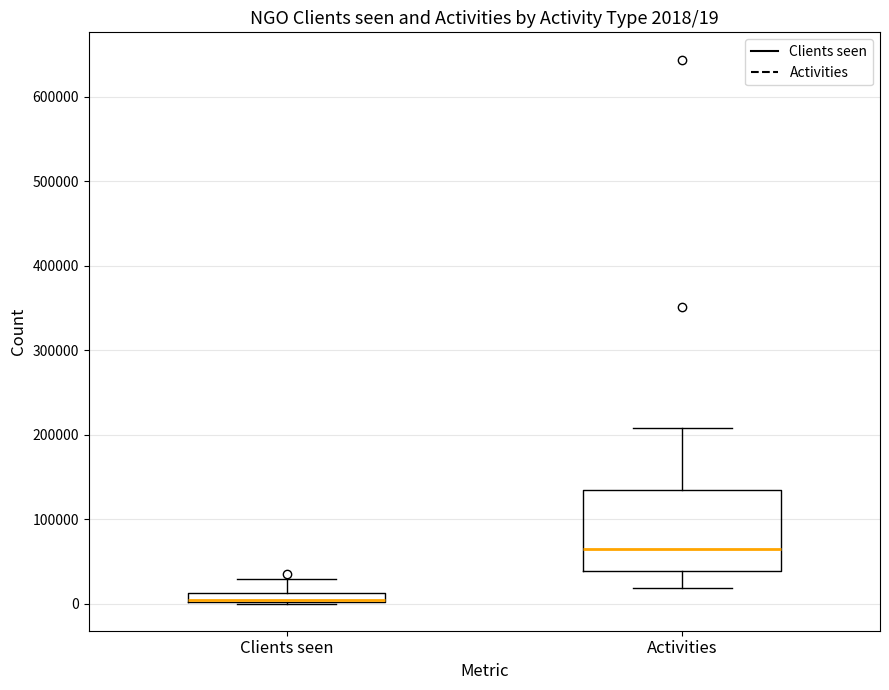

Comparing the boxes themselves (not the whiskers), which one is the tallest?

Activities